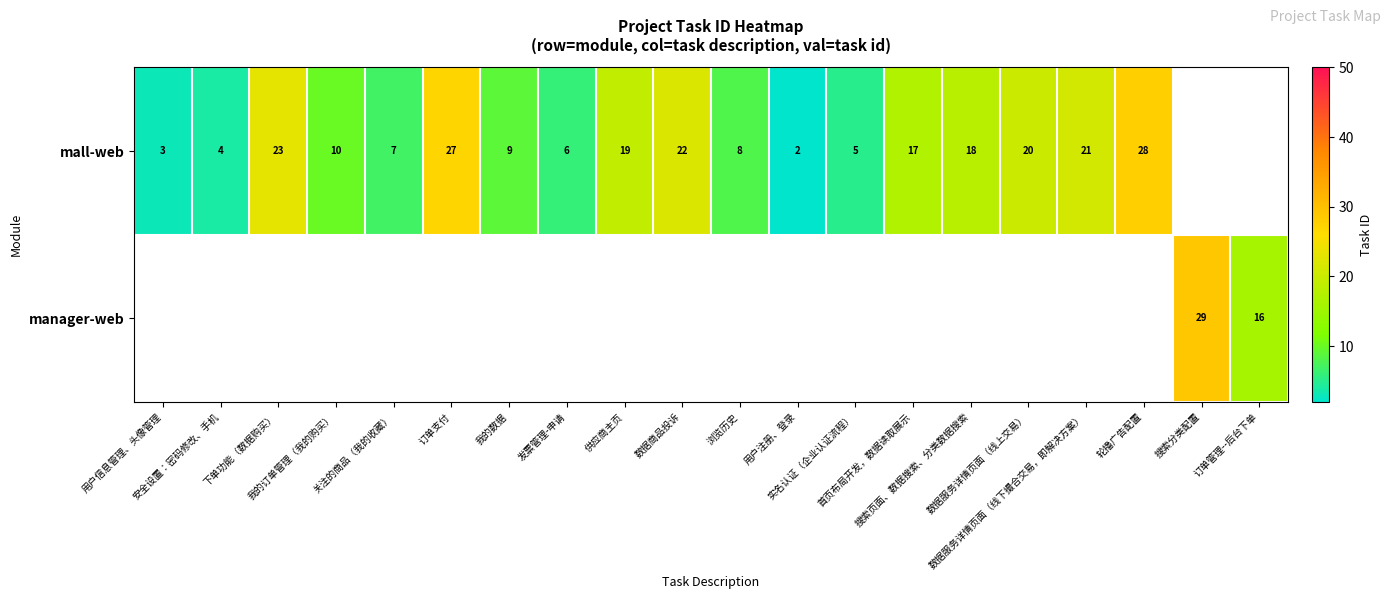

What is the sum of the mall-web values at 供应商主页 and 发票管理-申请?

25.0